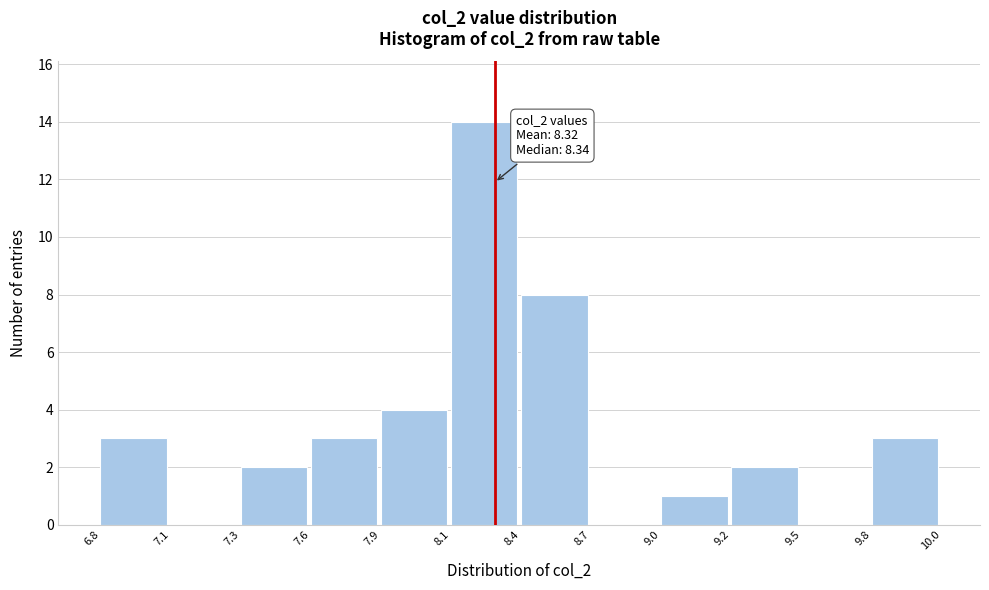

Reading left to right, extract all data points from this chart.

6.8=3	7.1=0	7.3=2	7.6=3	7.9=4	8.1=14	8.4=8	8.7=0	9.0=1	9.2=2	9.5=0	9.8=3